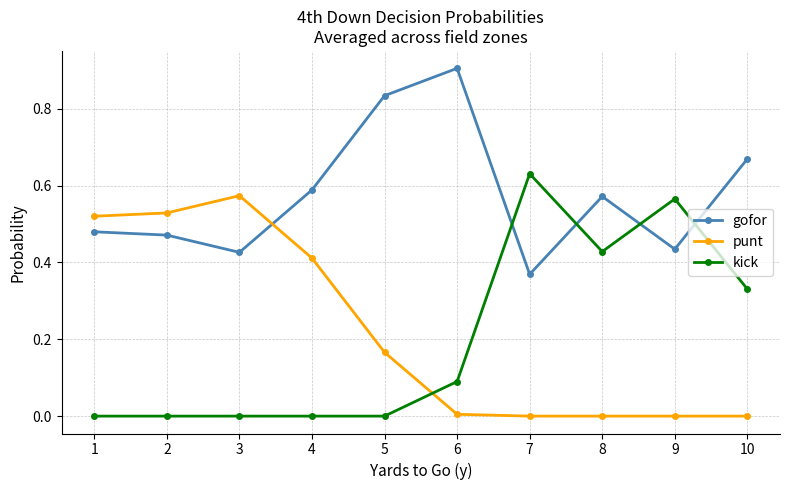

What is the total value across all series at 2?

1.0